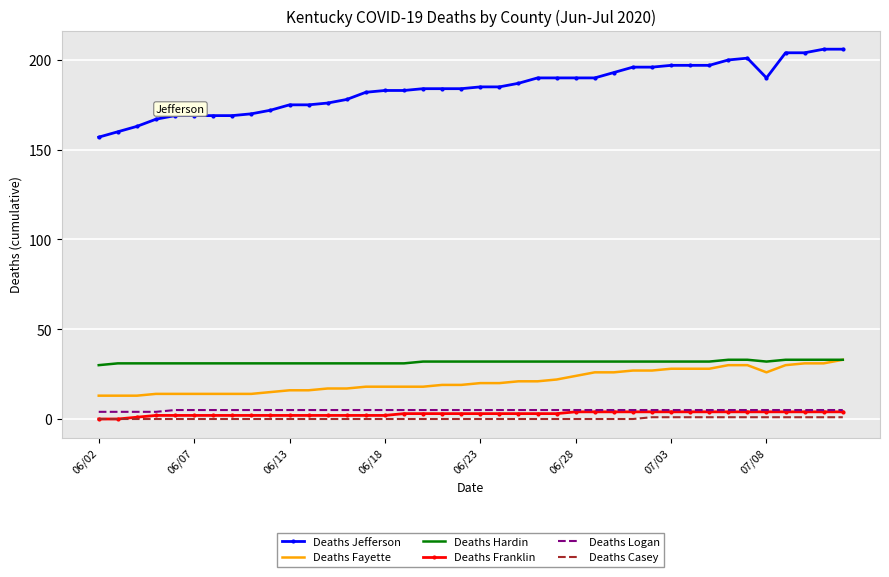

Which series has the largest total across all categories?

Deaths Jefferson